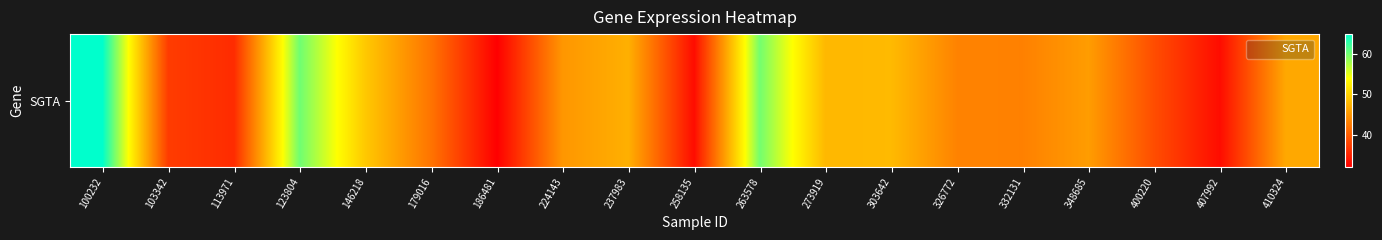

What is the approximate value at 123804?

60.2